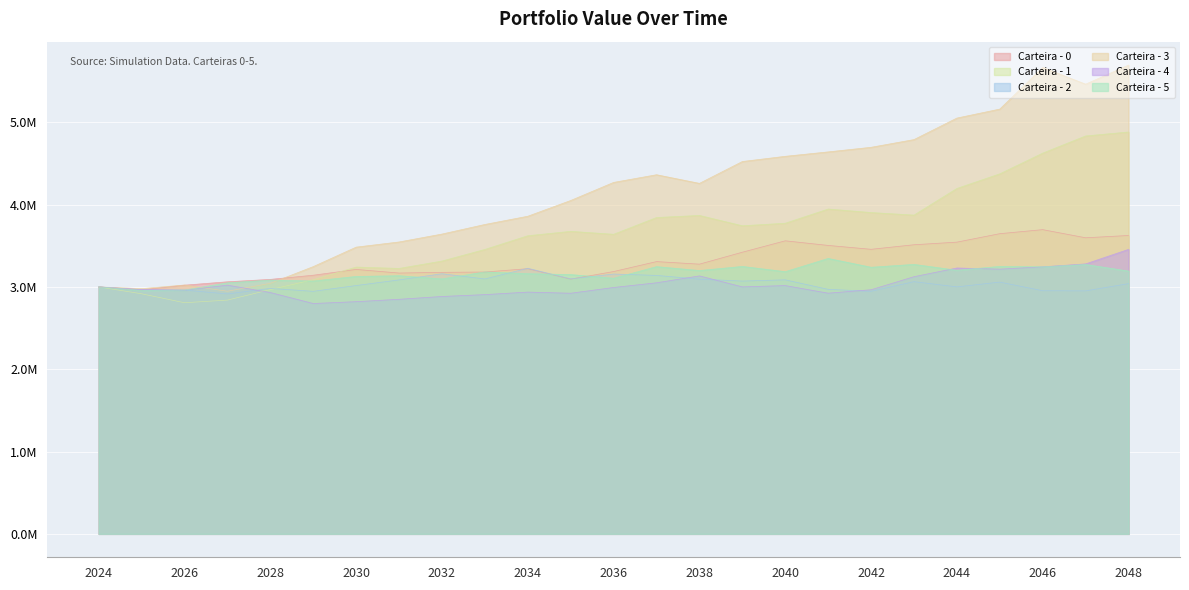

Which series has the largest total across all categories?

Carteira - 3